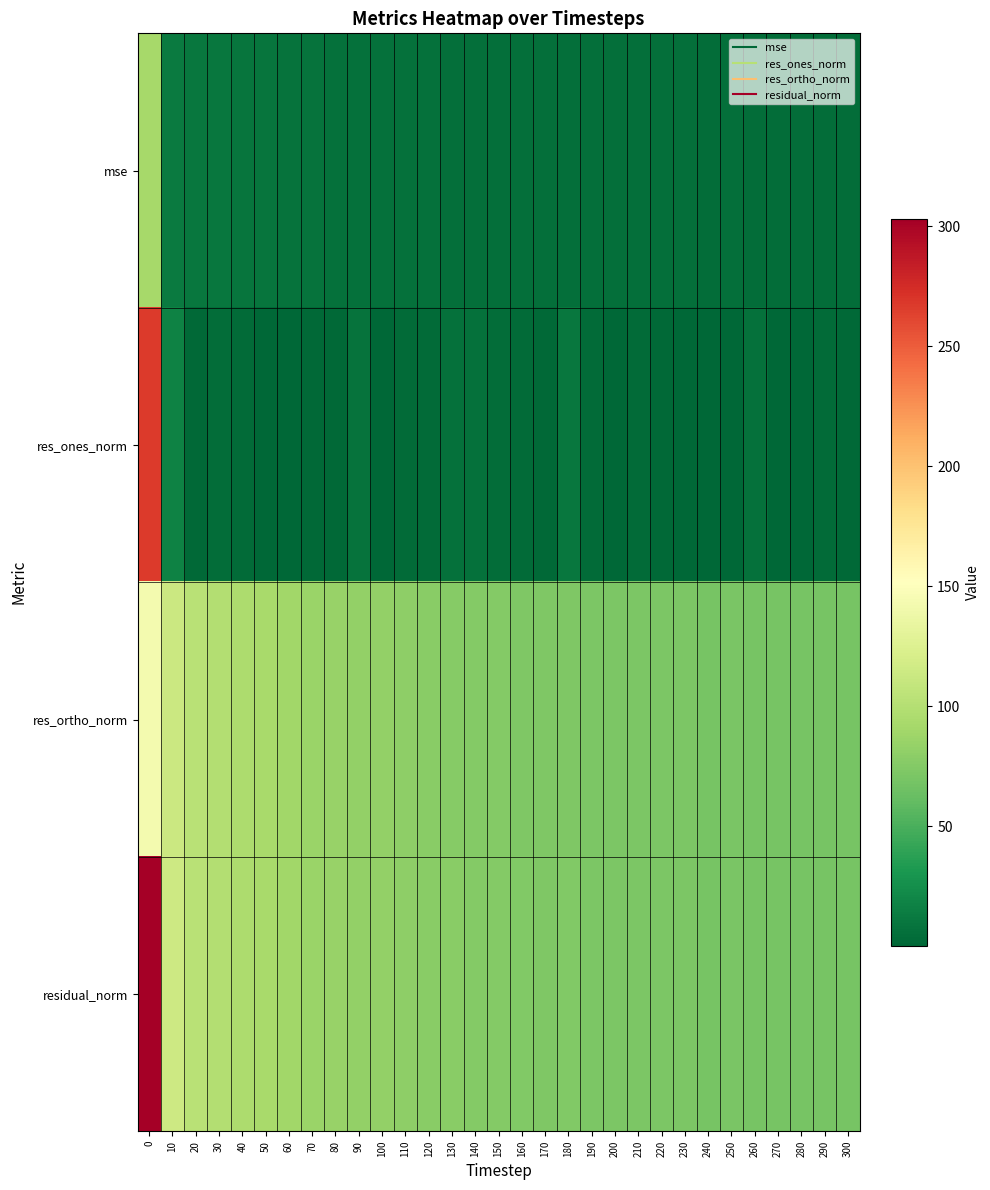

Which series has the largest total across all categories?

residual_norm